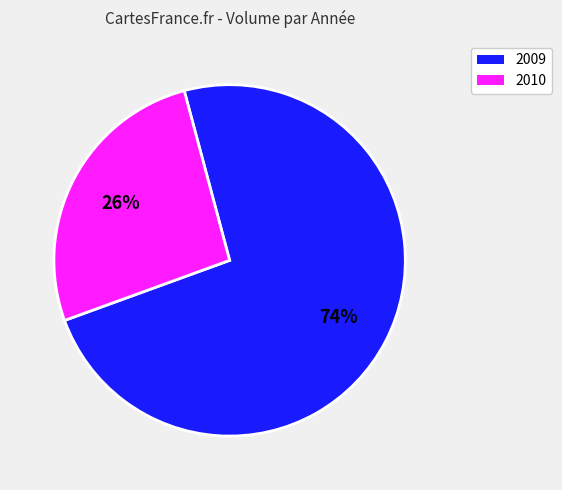

Does any single category account for the majority?

Yes